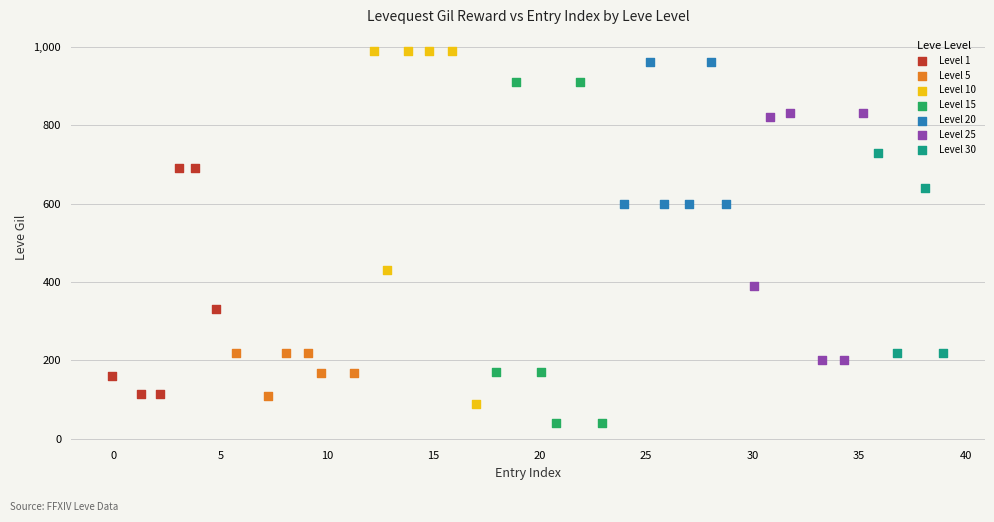

Which series contains the lowest Y value?

Level 15